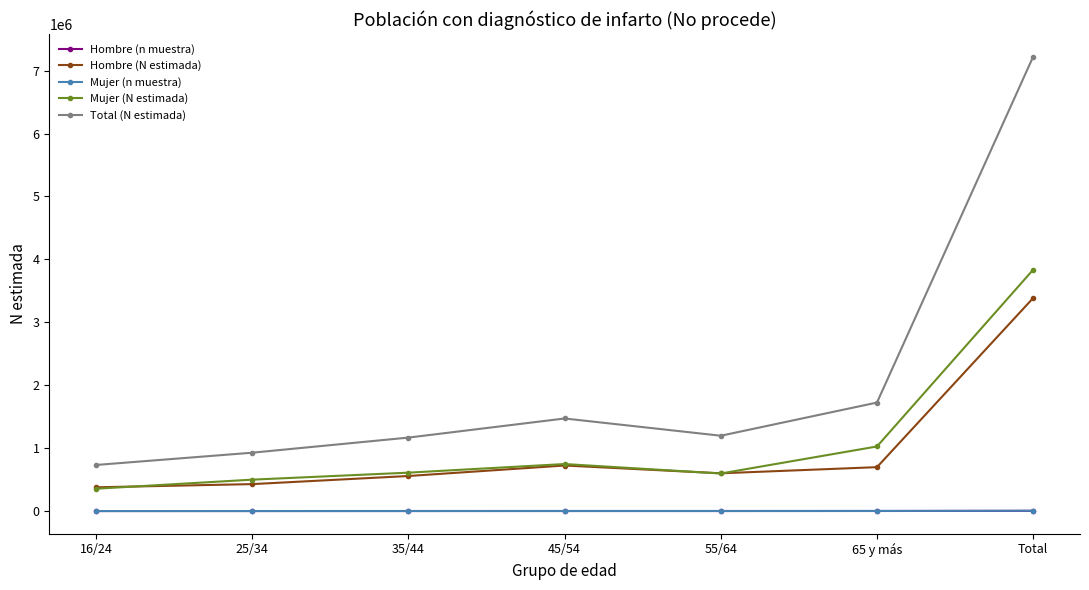

What are all the series names shown in the legend?

Hombre (n muestra), Hombre (N estimada), Mujer (n muestra), Mujer (N estimada), Total (N estimada)